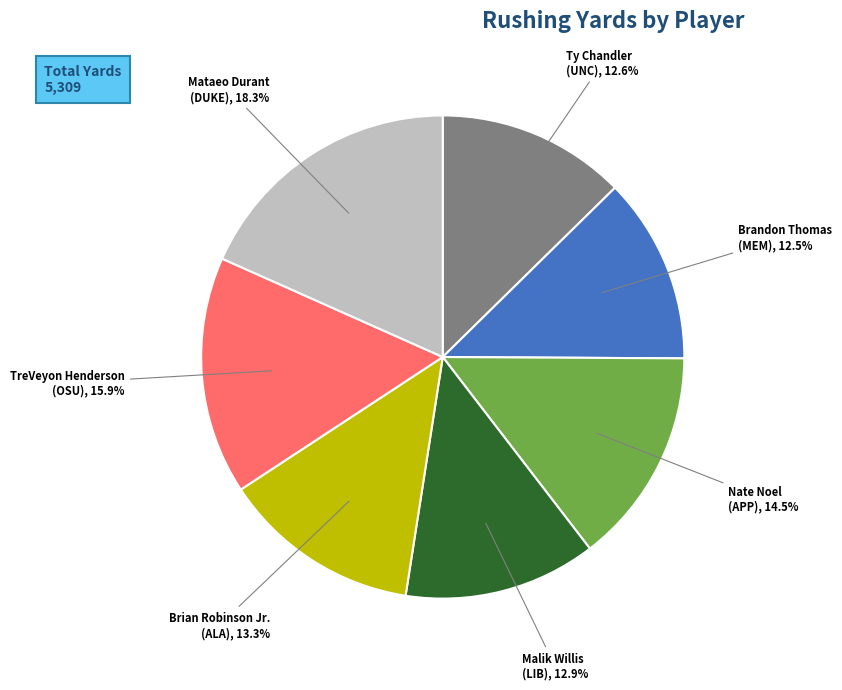

To the nearest percent, what is the difference between the largest and smallest slice percentages?

6%